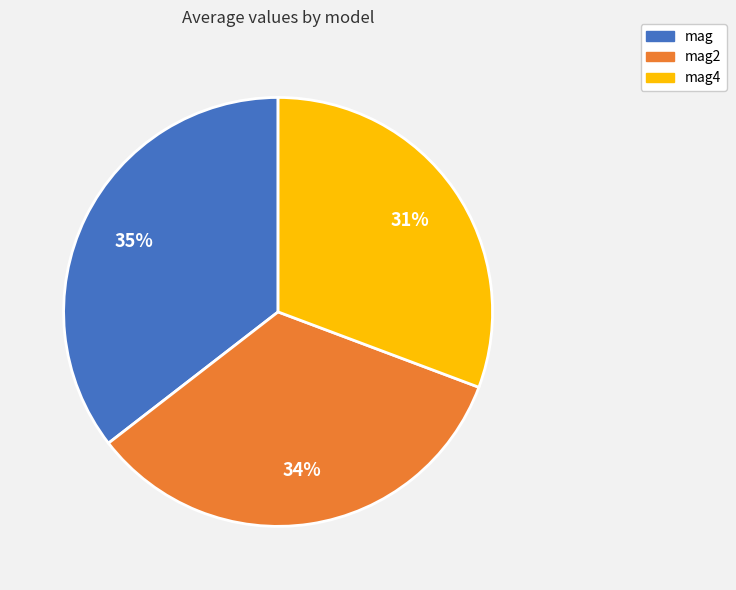

What is the largest slice in the pie chart?

mag